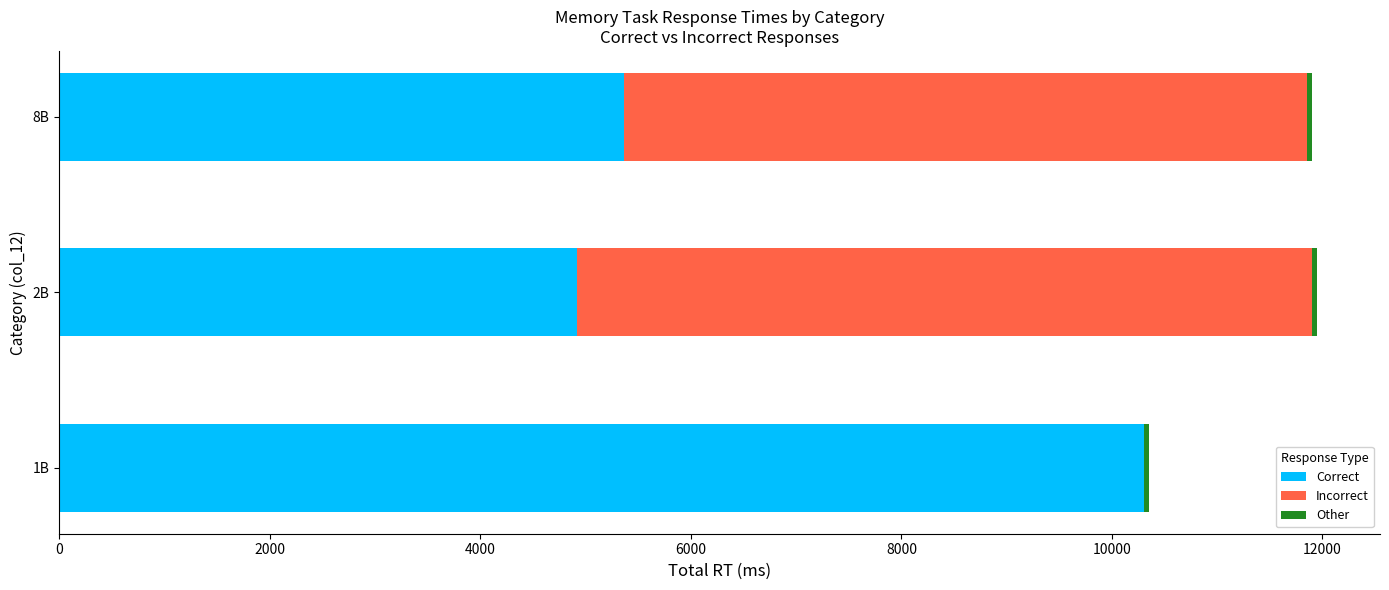

What is the highest value of the Correct series?

10301